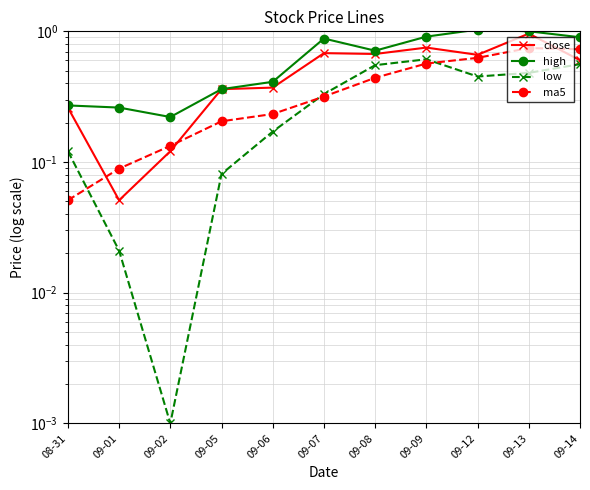

Which has a higher value, 09-06 or 09-01?

09-06